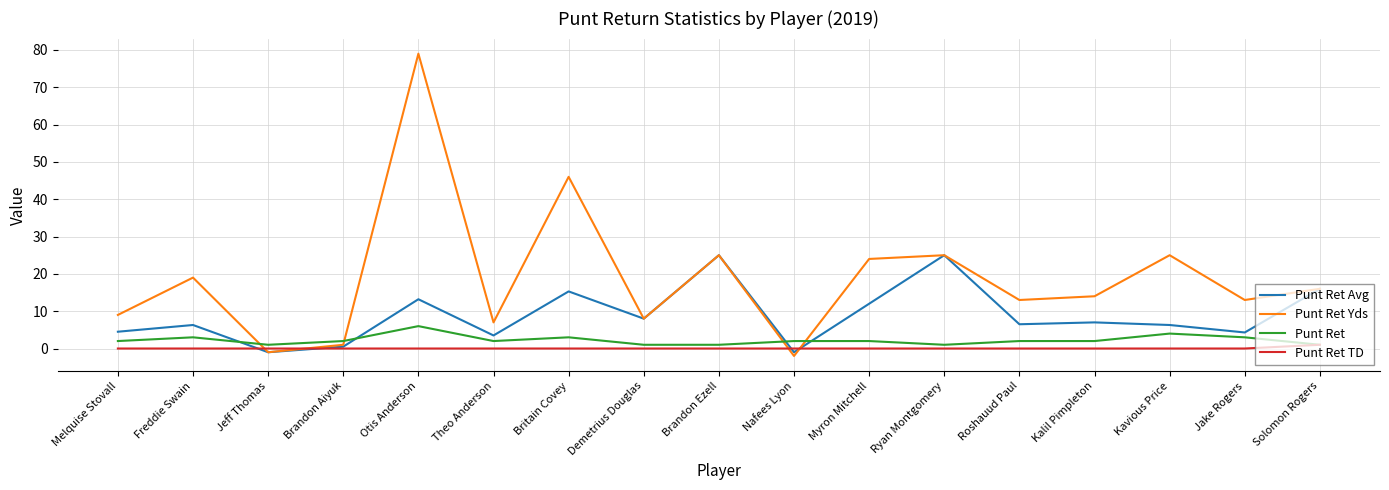

List the series in order of their peak value, lowest first.

Punt Ret TD, Punt Ret, Punt Ret Avg, Punt Ret Yds